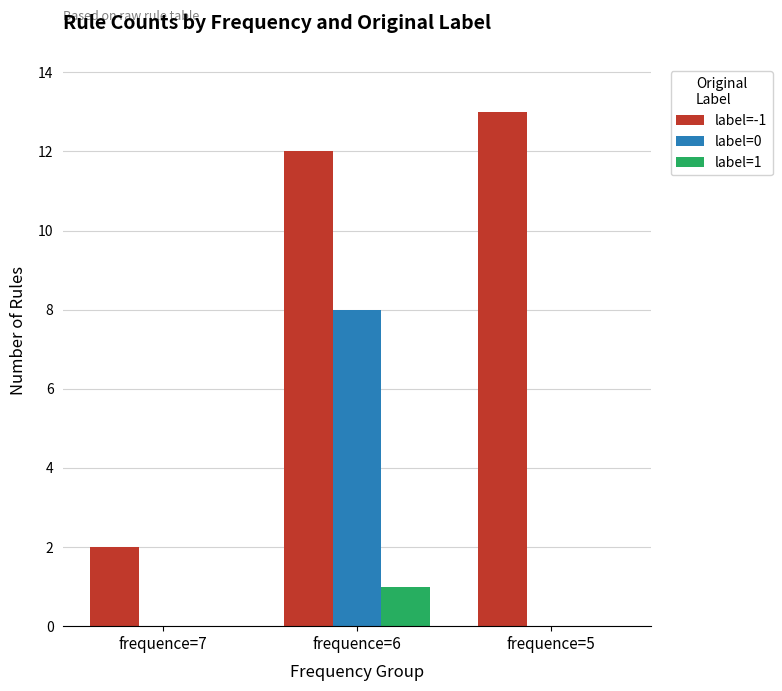

Between frequence=7 and frequence=5, which series saw the biggest shift?

label=-1